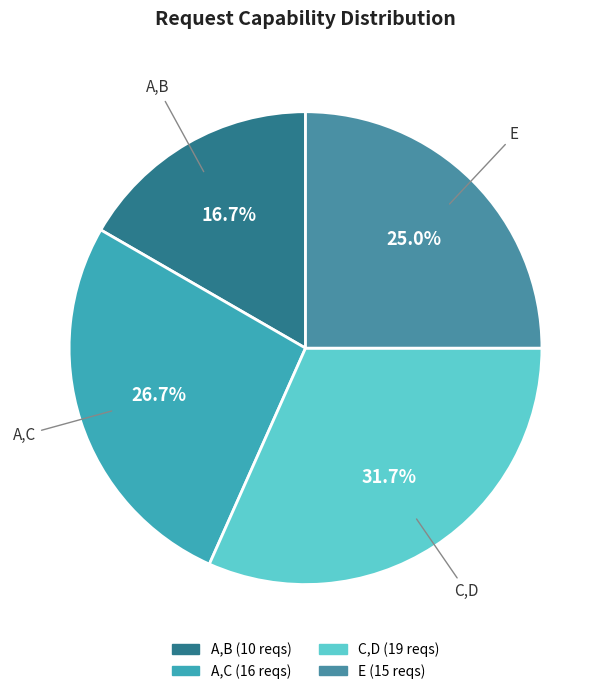

Is A,C the majority of the pie?

No